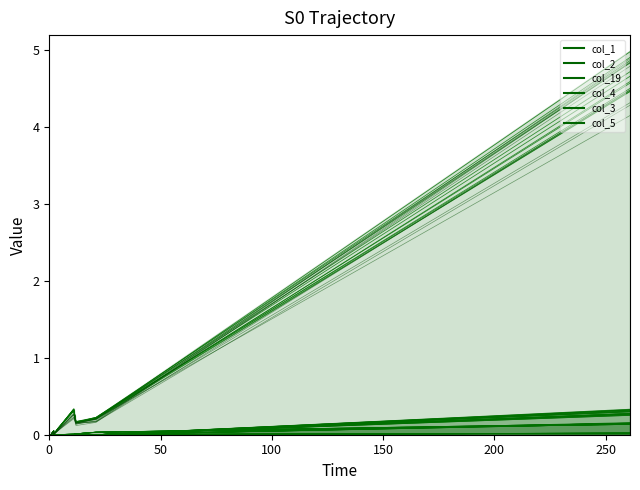

True or false: col_1 and col_4 intersect in this chart.

False